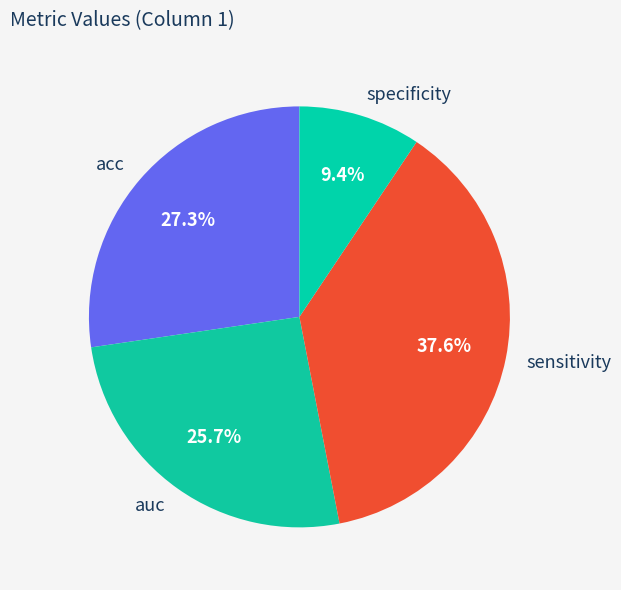

Which category has the smallest portion of the pie?

specificity